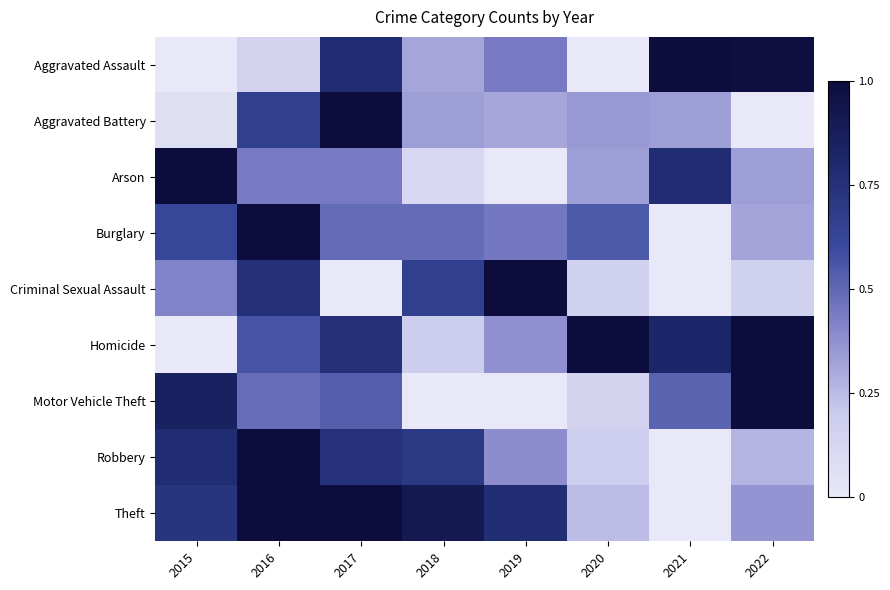

At which category is the sum across all series the highest?

2016